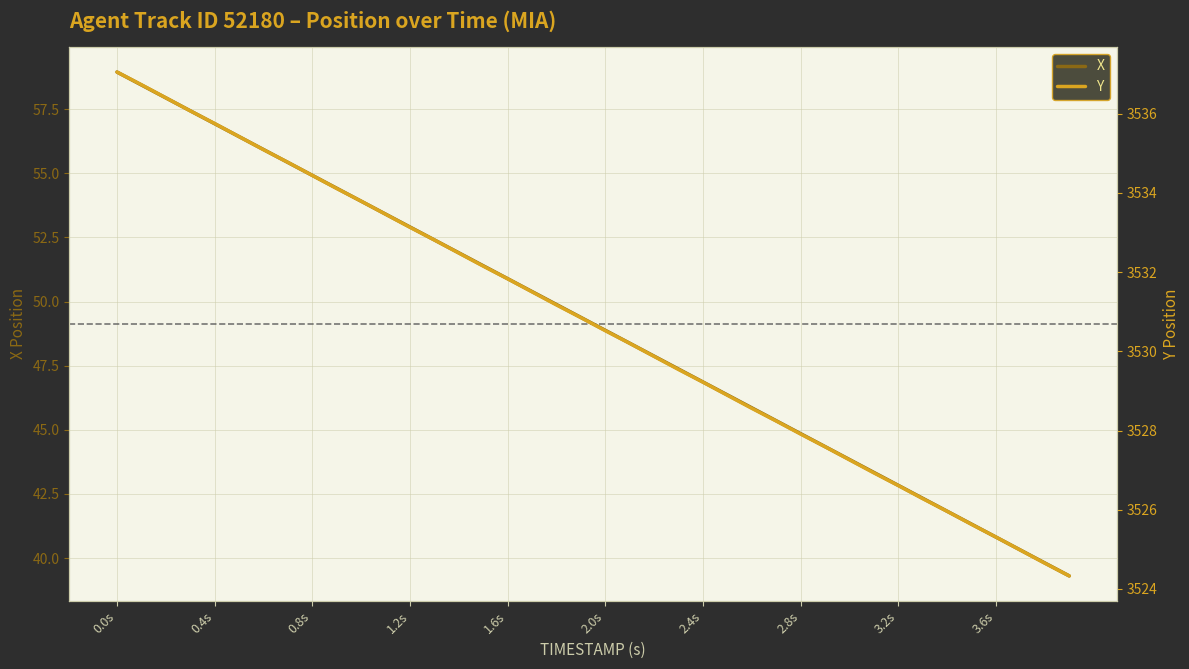

What is the minimum value for X?

39.3